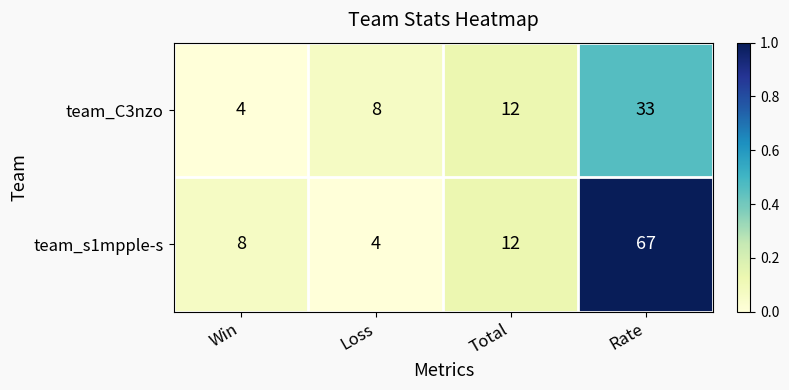

How many series are shown in this chart?

2